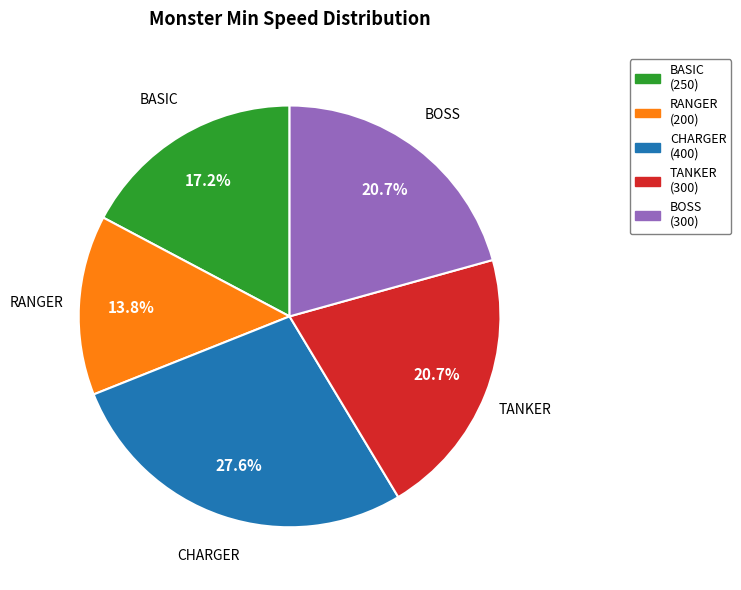

Between CHARGER (400) and BASIC (250), which is larger?

CHARGER (400)